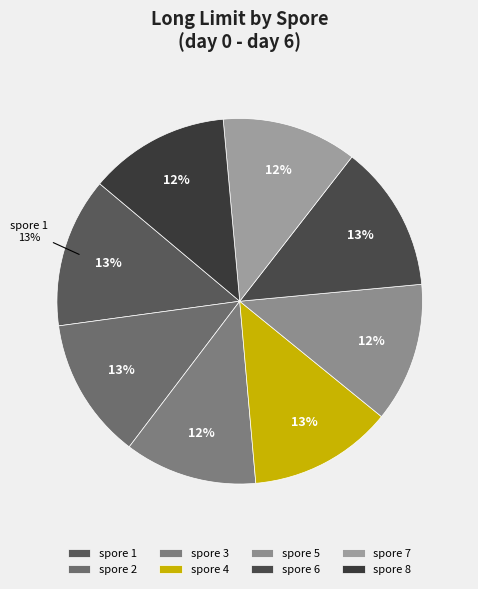

To the nearest percent, what is the average slice percentage?

12%